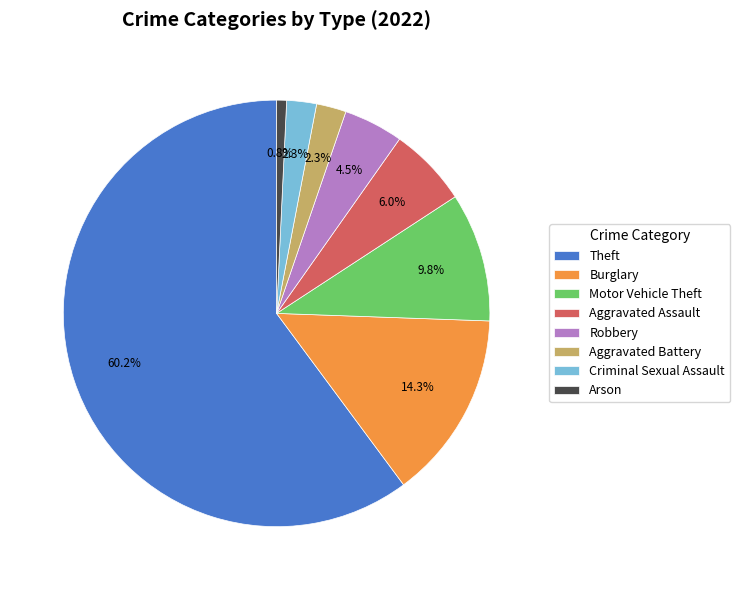

Is there a majority slice in this chart?

Yes